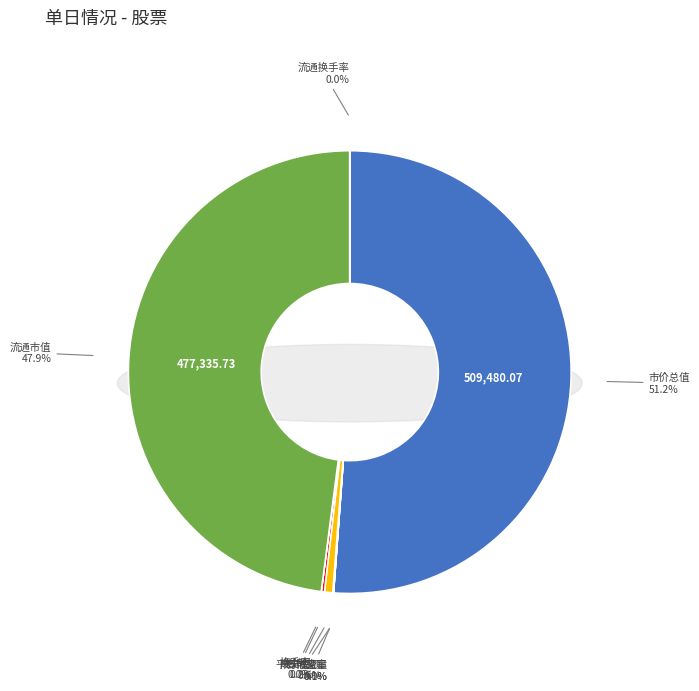

Between 换手率 and 市价总值, which is larger?

市价总值